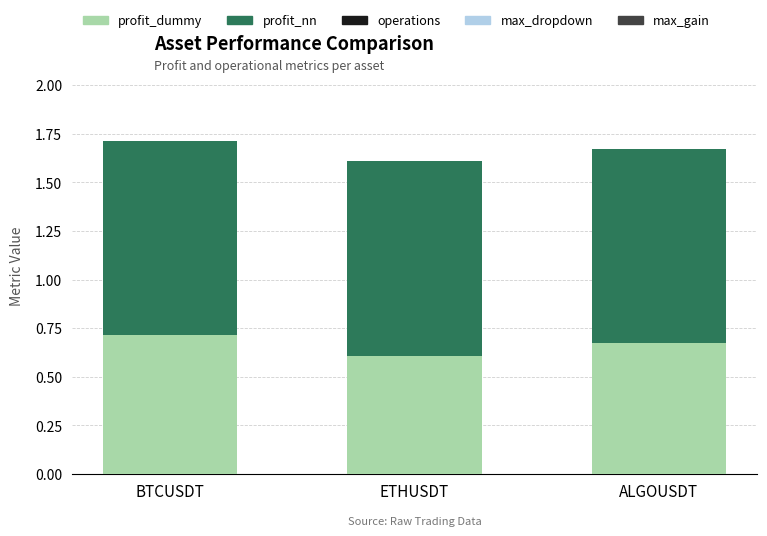

Which category has the highest value in the profit_dummy series?

BTCUSDT